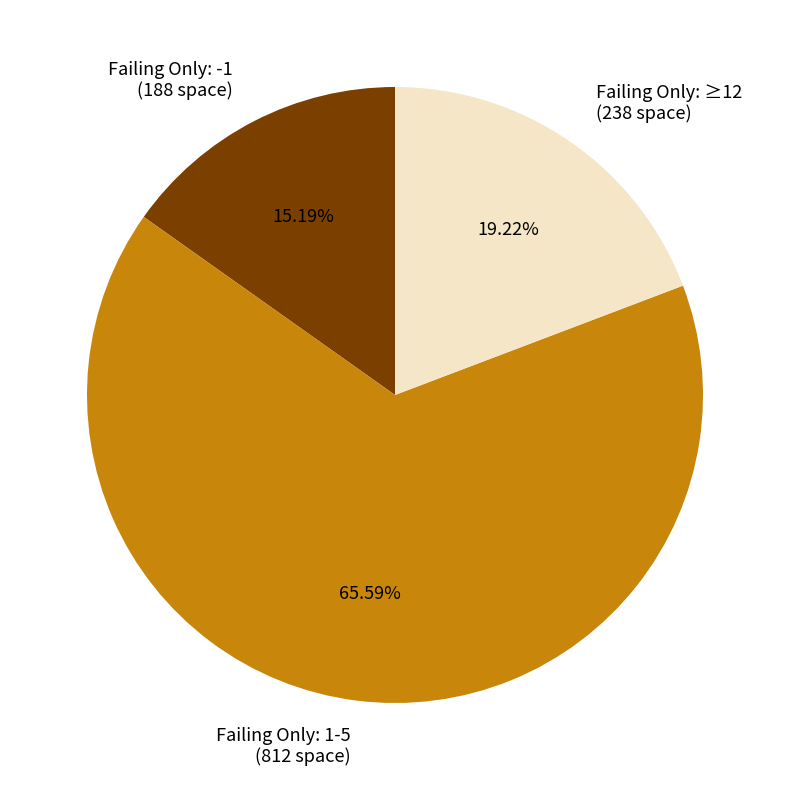

Rank the categories by value from lowest to highest.

Failing Only: -1 (188 space), Failing Only: ≥12 (238 space), Failing Only: 1-5 (812 space)